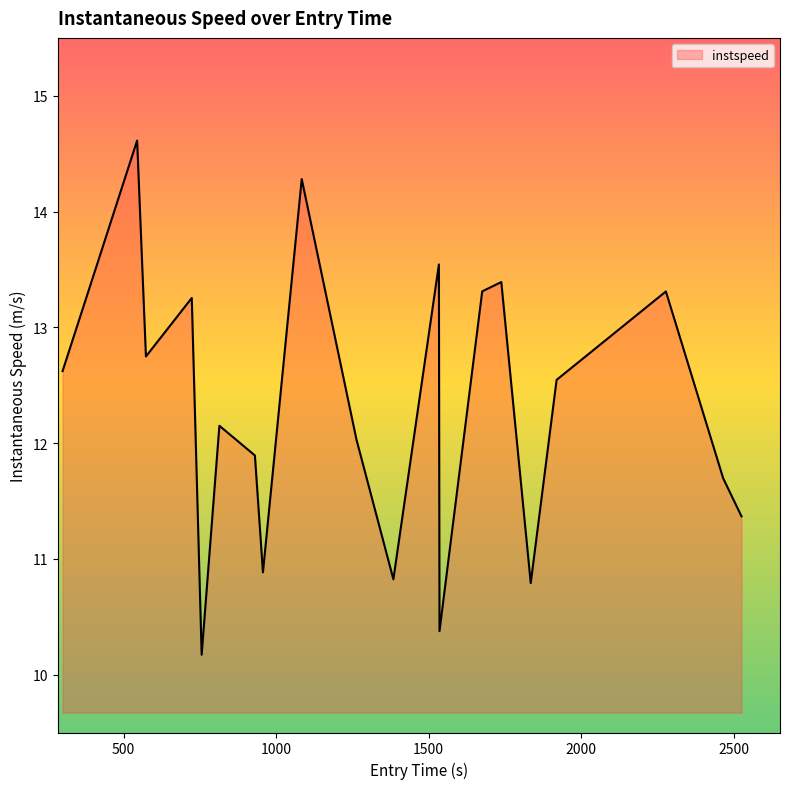

What is the difference between the maximum and minimum values?

4.4